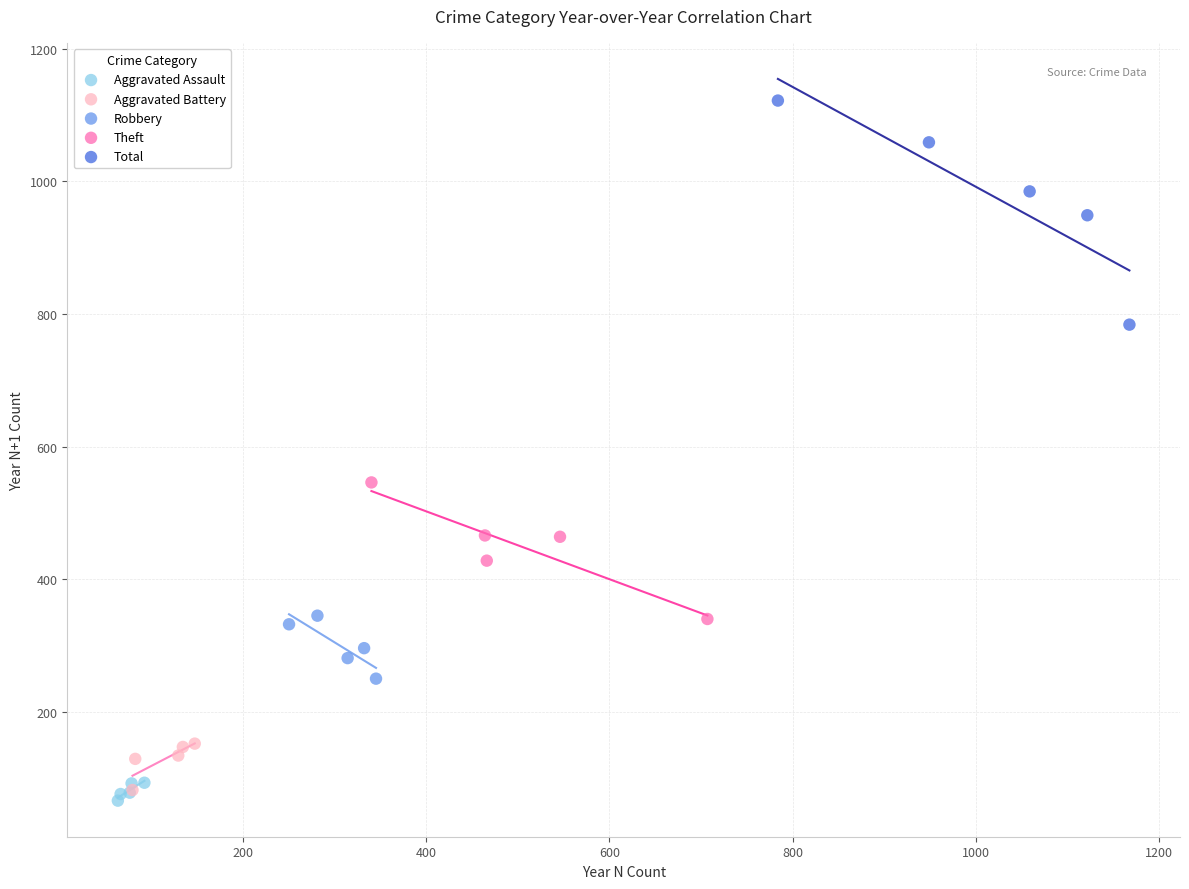

Which series contains the lowest Y value?

Aggravated Assault